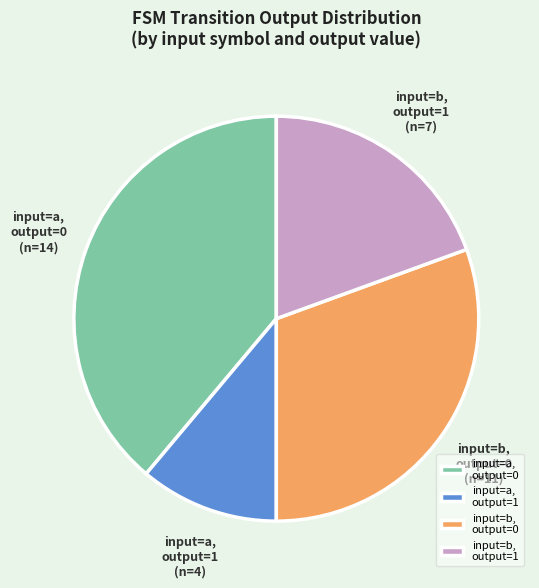

Which slice is the smallest?

input=a, output=1